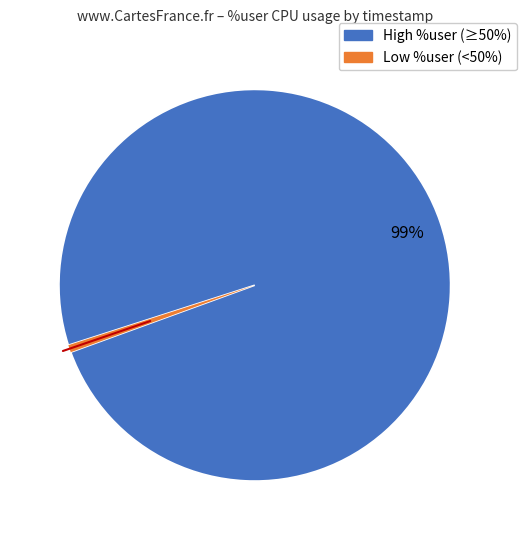

To the nearest percent, what is the average slice percentage?

50%